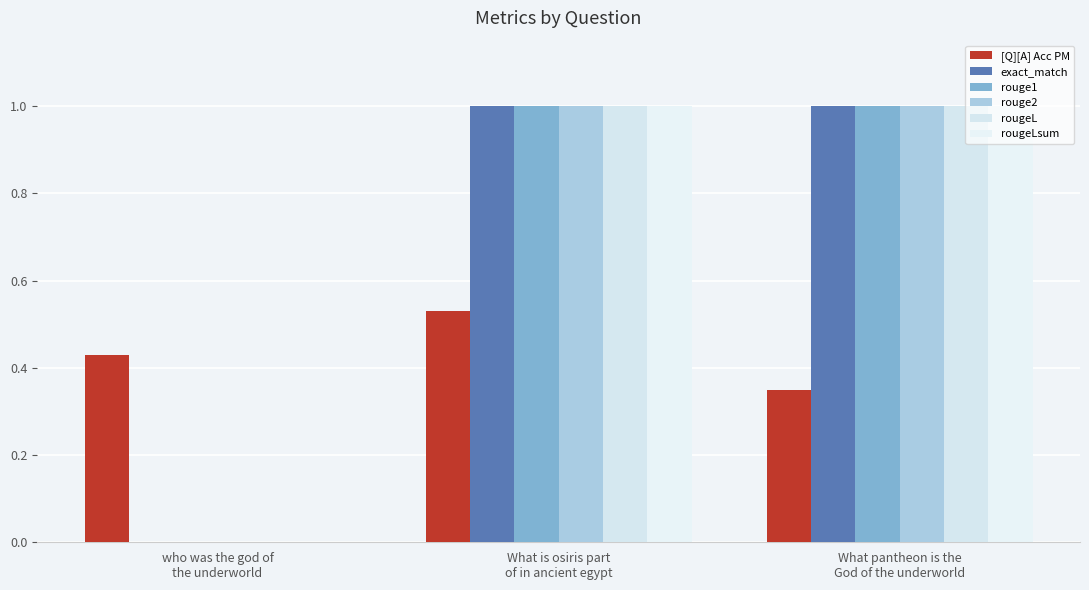

How many data points does each series have?

3